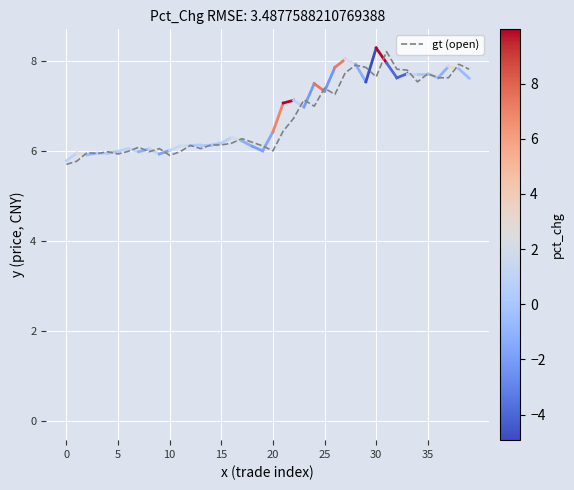

What is the difference between the values at 39 and 19?

1.7